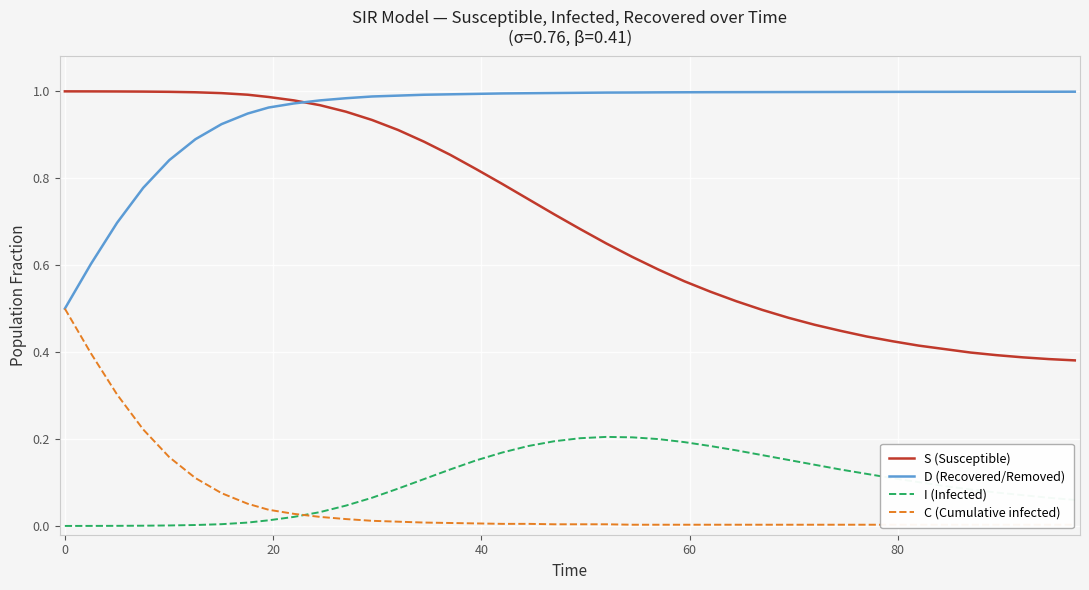

How many lines are shown in the chart?

4